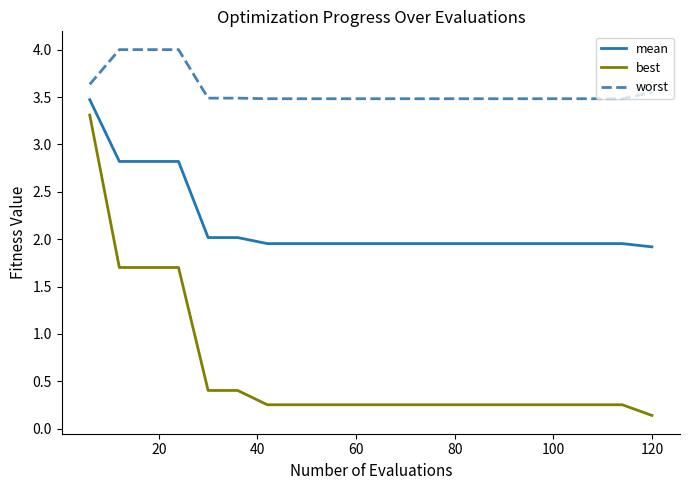

What is the maximum value shown in the chart?

4.0